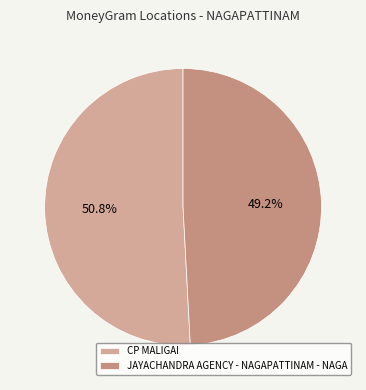

Is it true that CP MALIGAI is 65% of the pie?

False